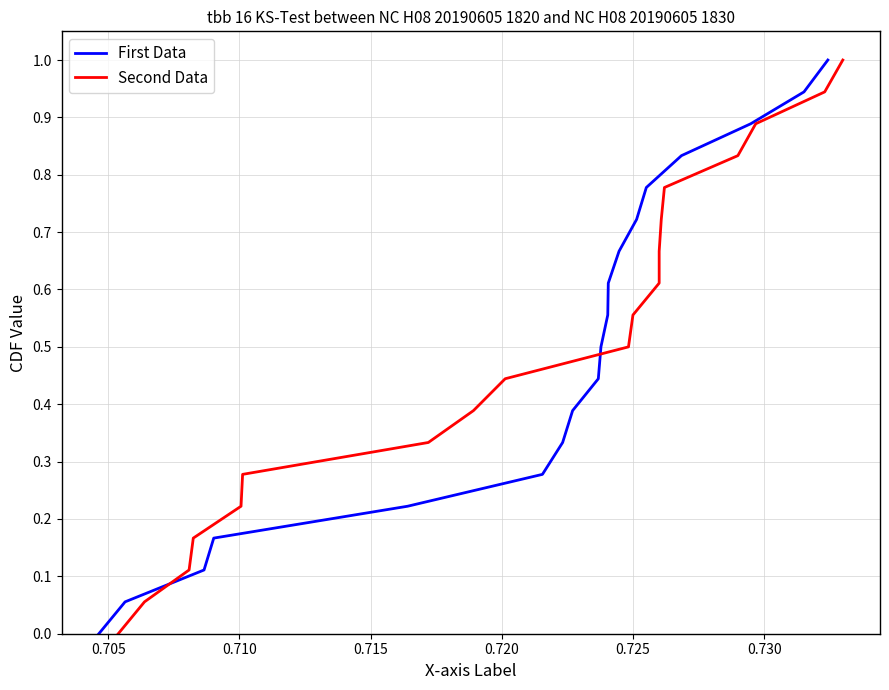

The value of First Data at 17 is 0.6. True or false?

False